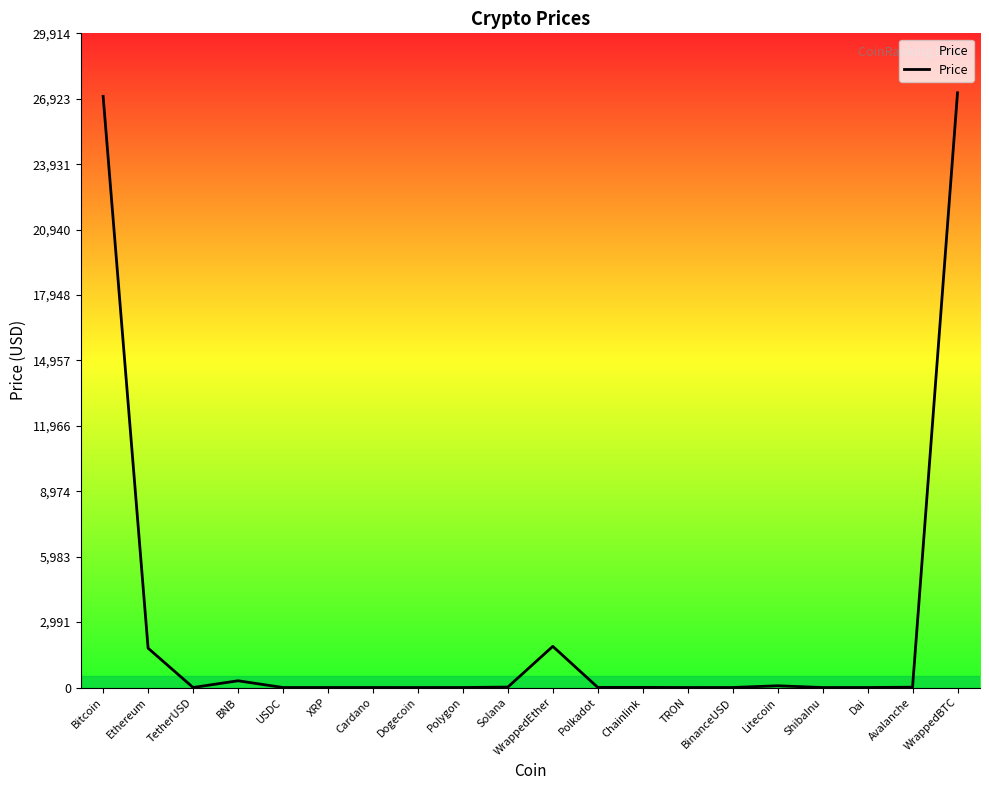

Is it true that the value at USDC is 1.0?

True